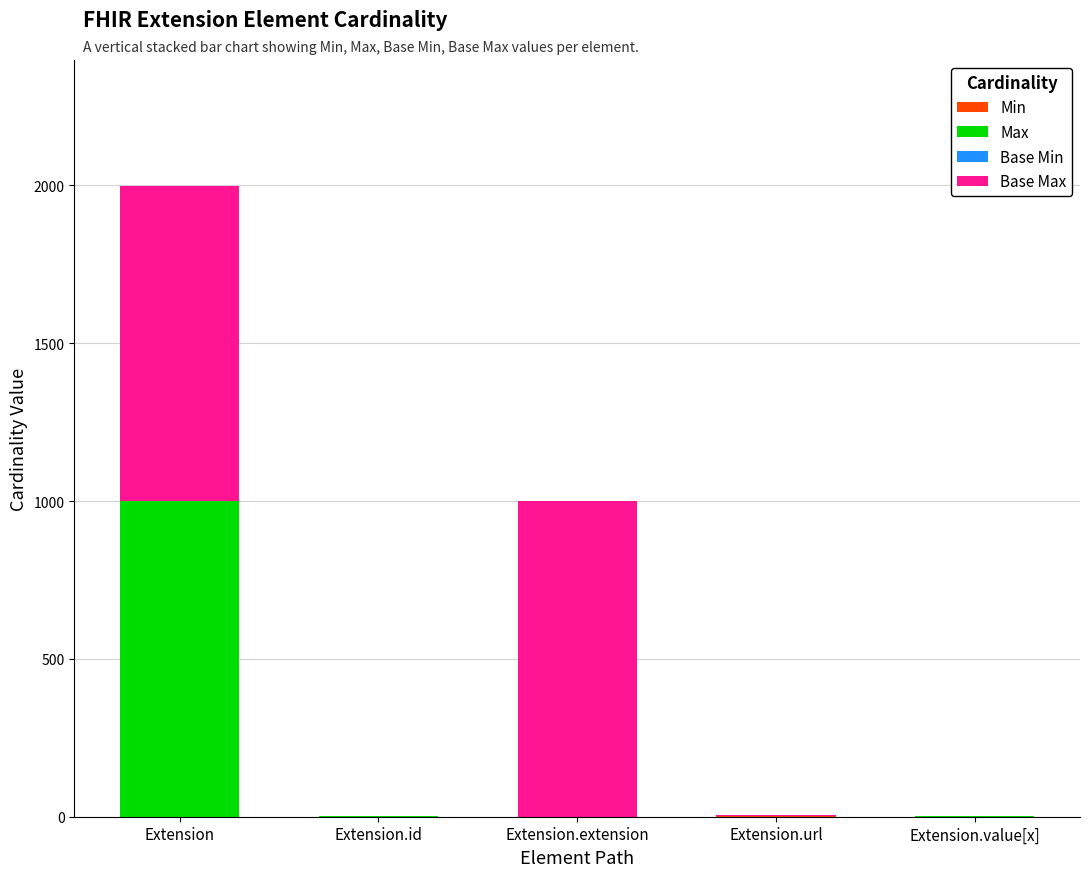

What is the total value across all series at Extension.extension?

999